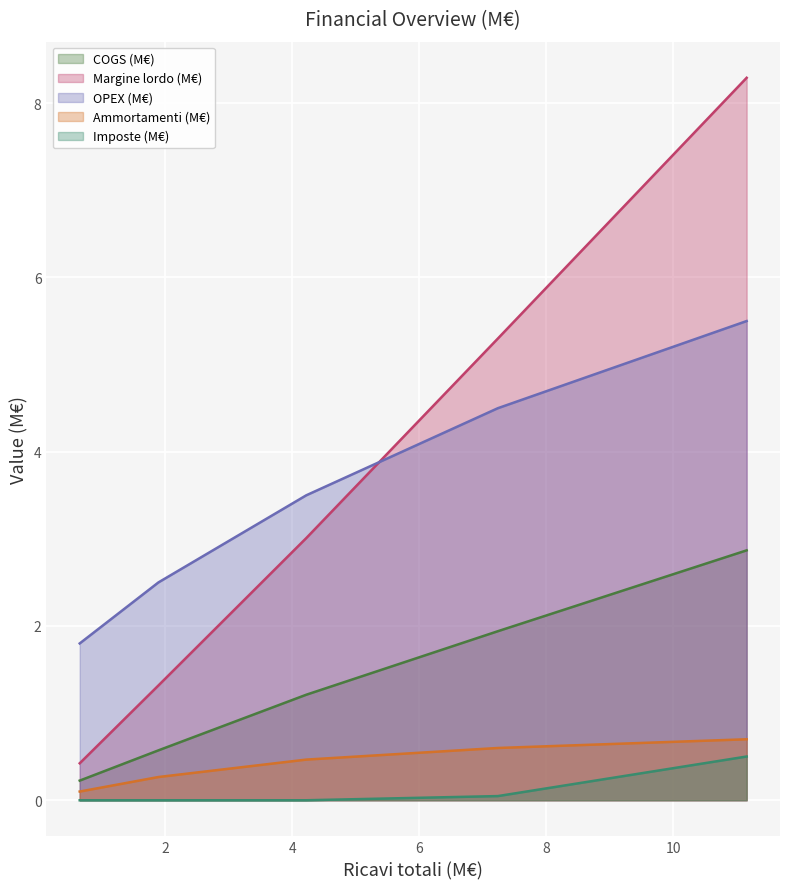

True or false: Ammortamenti (M€) has a value of 1.0 at Y5.

False